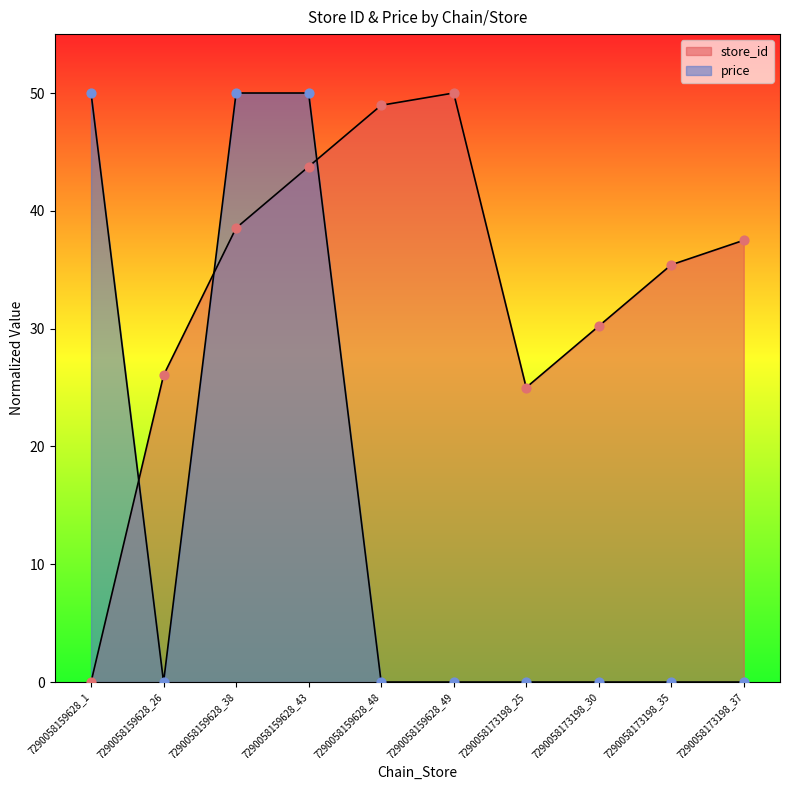

At which category is the sum across all series the highest?

7290058159628_43